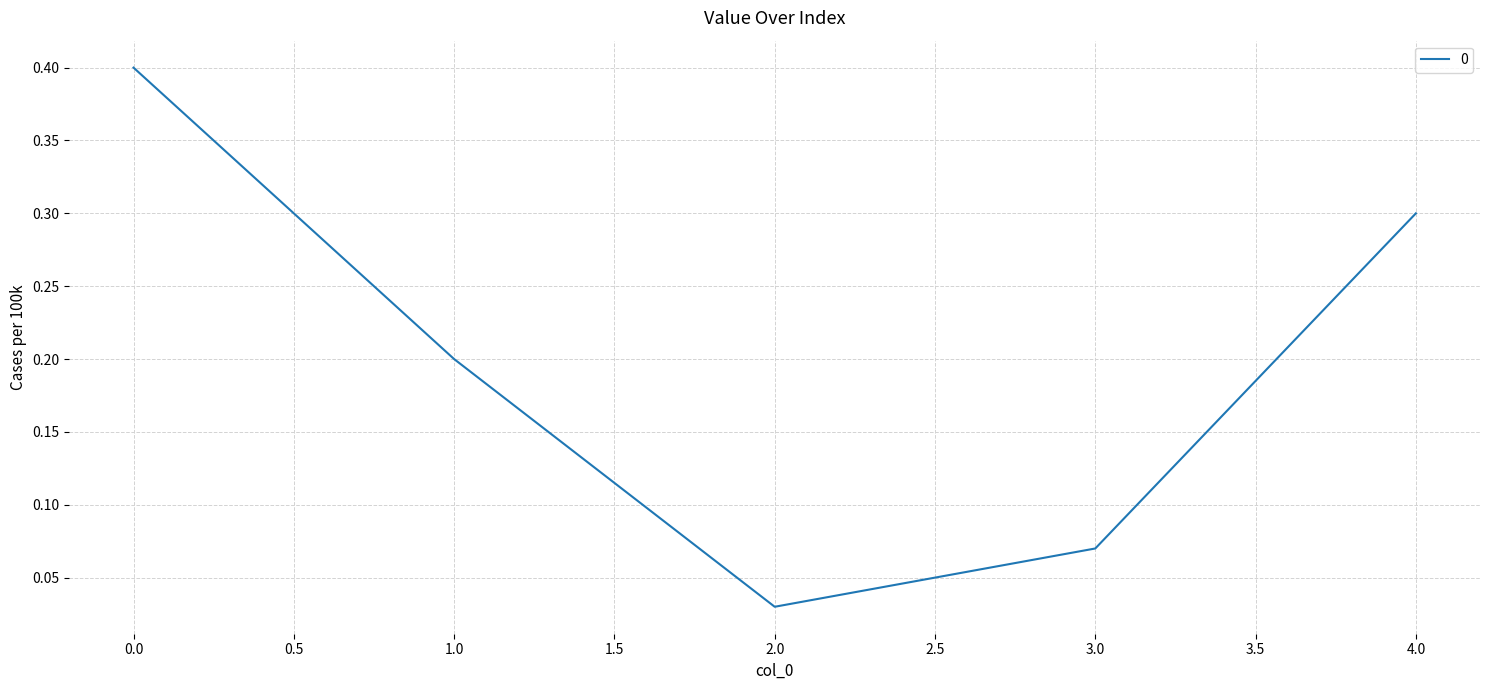

What is the sum of all values?

1.0